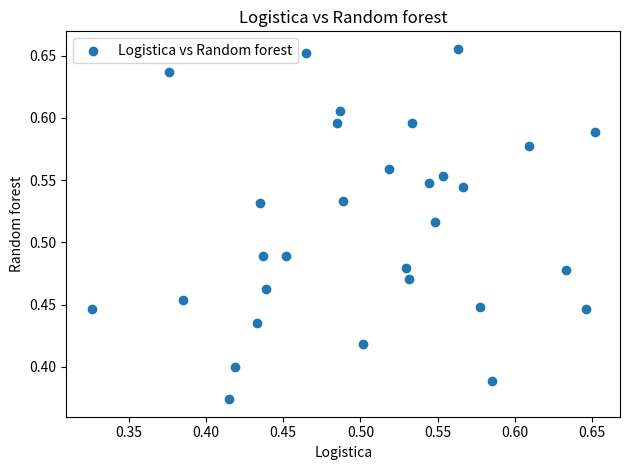

What is the range of X values (max minus min)?

0.3